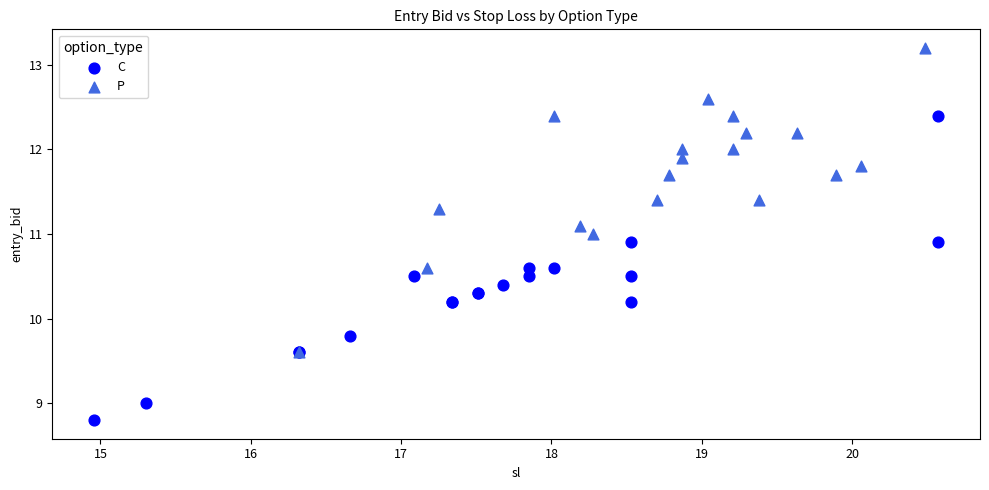

Which series contains the lowest Y value?

C